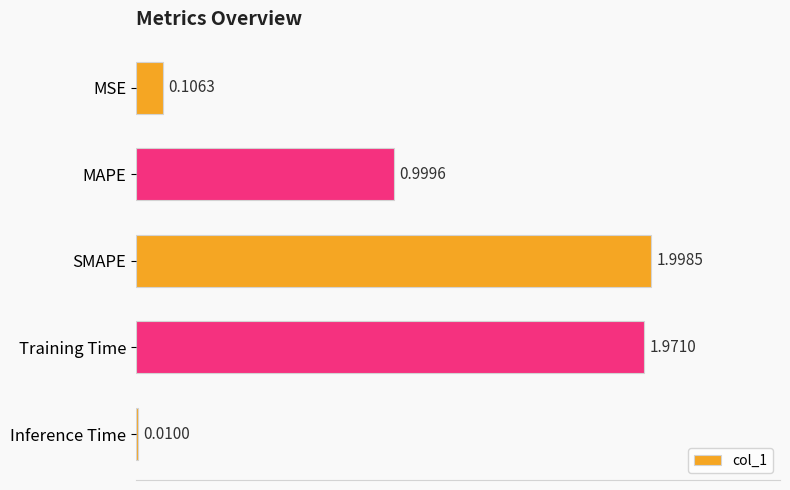

What is the change in value from Training Time to Inference Time?

-2.0